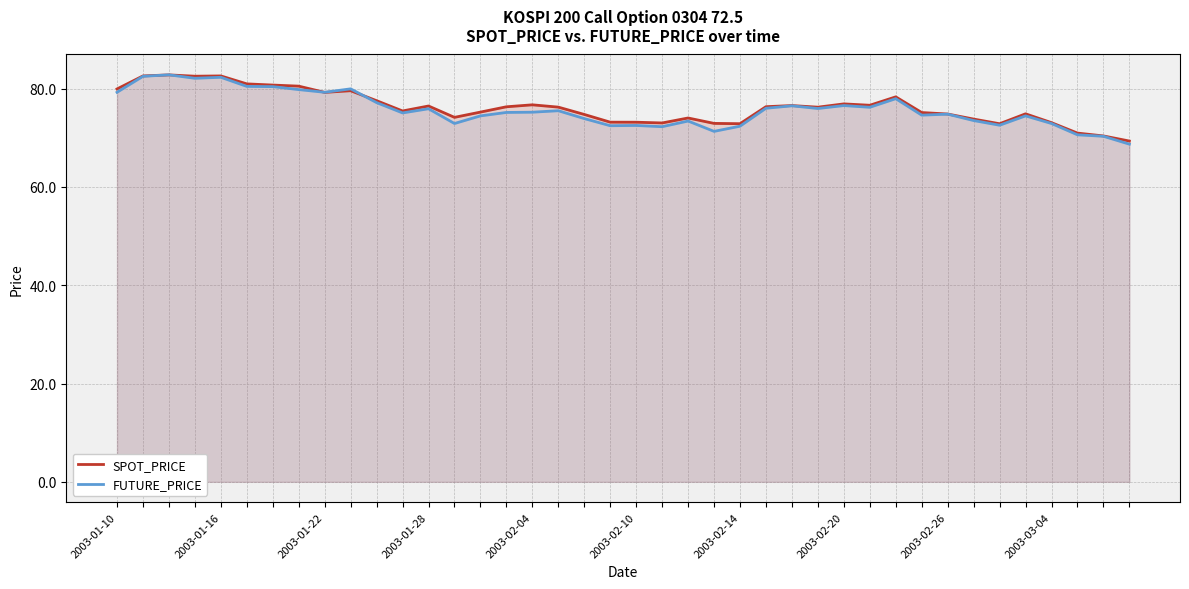

Which series has the largest total across all categories?

SPOT_PRICE